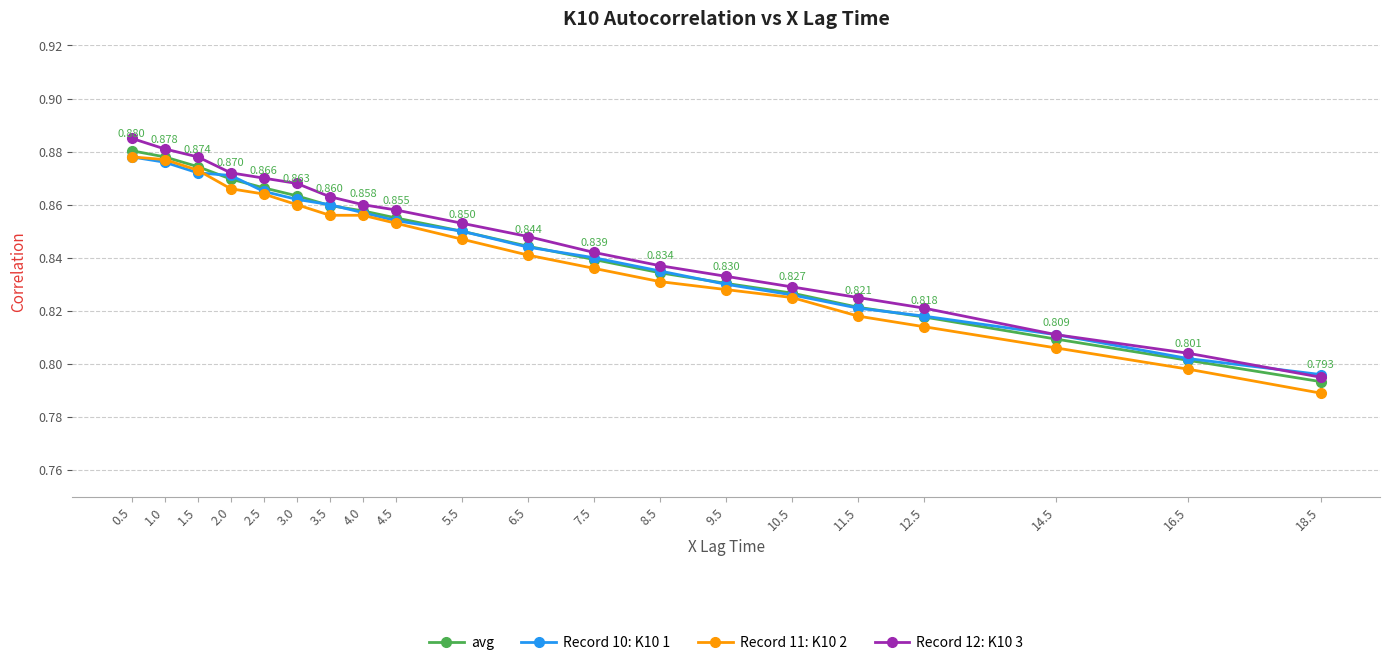

Is the value of Record 11: K10 2 at 9.5 greater than the value of Record 10: K10 1 at 6.5?

No